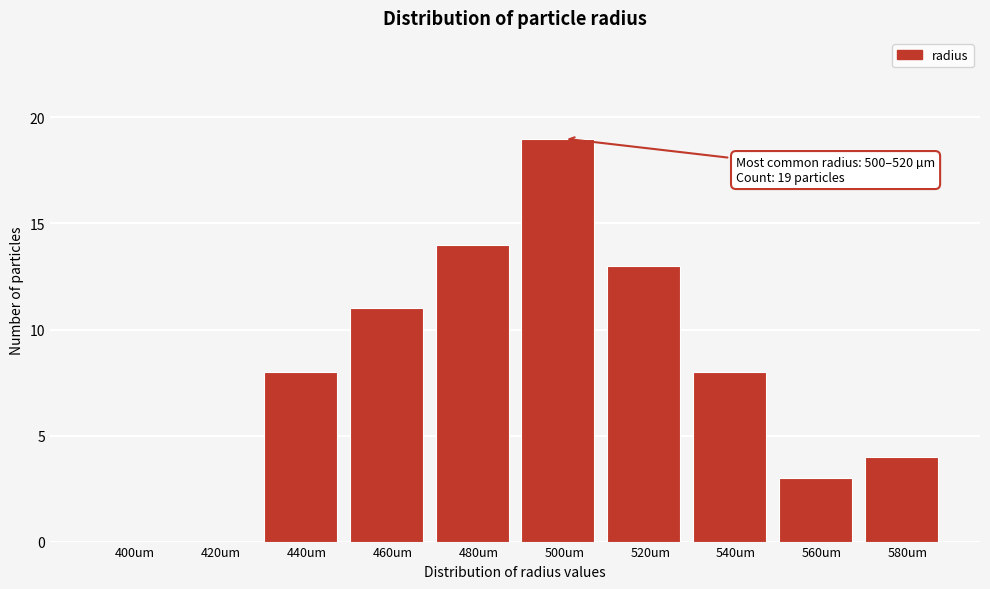

Reading right to left, extract all data points from this chart.

580um=4	560um=3	540um=8	520um=13	500um=19	480um=14	460um=11	440um=8	420um=0	400um=0